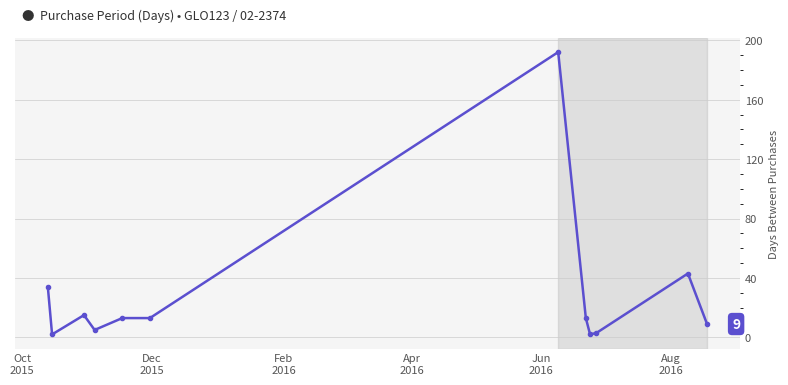

What is the difference between the maximum and minimum values?

190